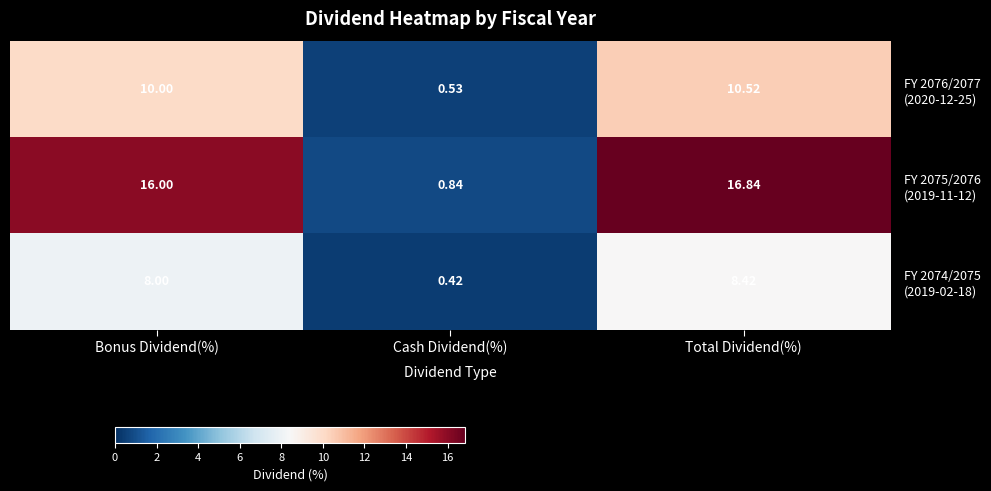

At which category is the sum across all series the highest?

Total Dividend(%)